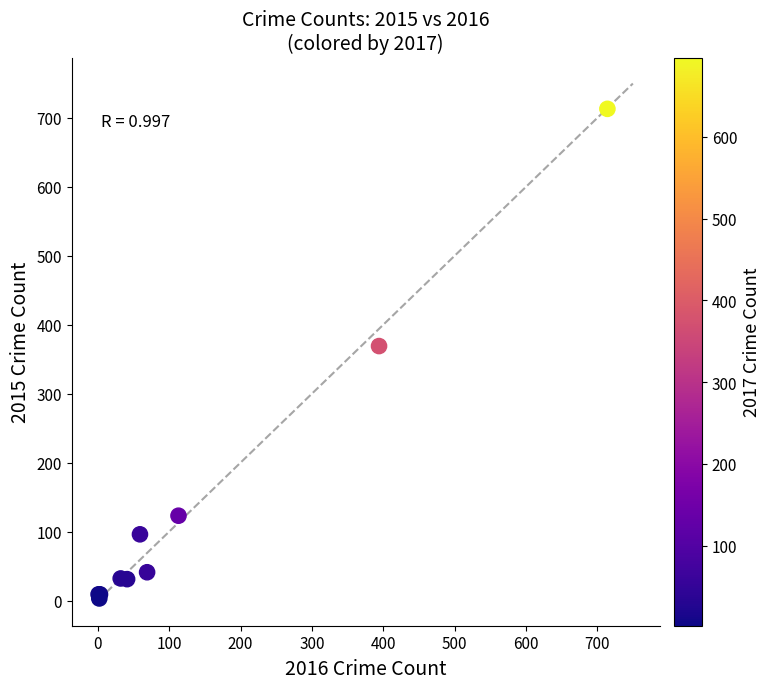

What Y value in the scatter plot is closest to 358?

369